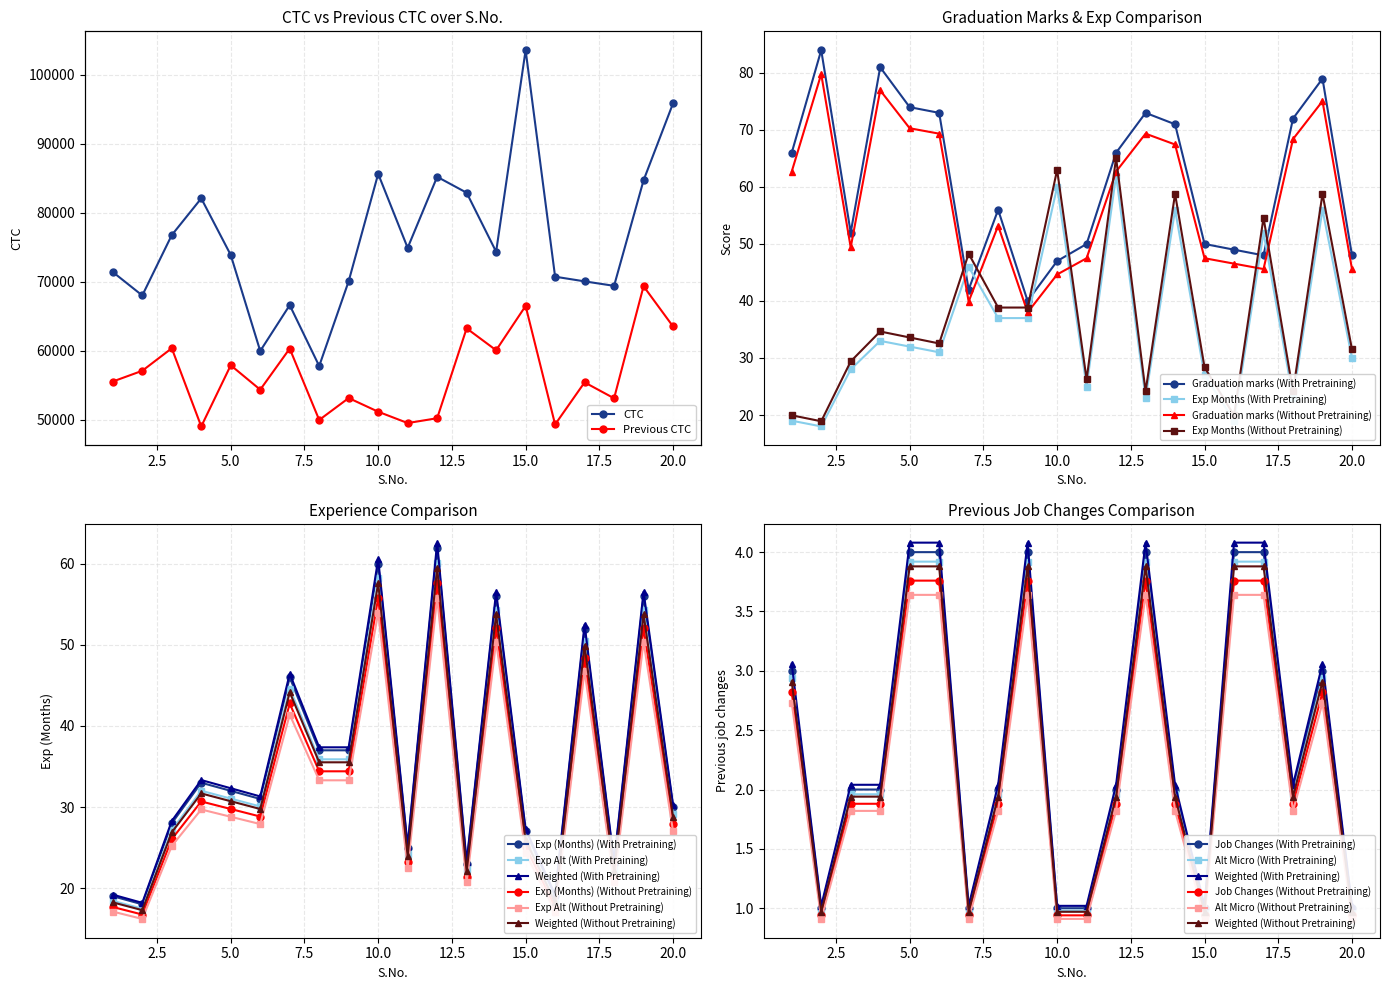

How many data points in Exp (Months) are less than 32?

10